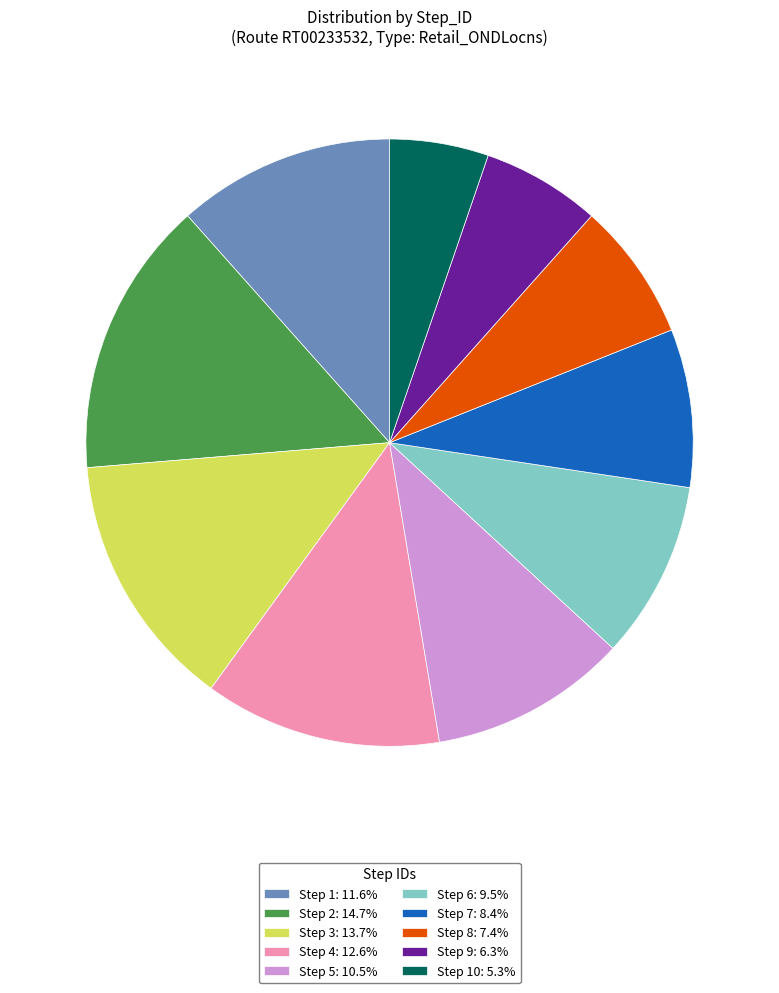

Combined, do Step 2: 14.7% and Step 5: 10.5% account for over 50%?

No